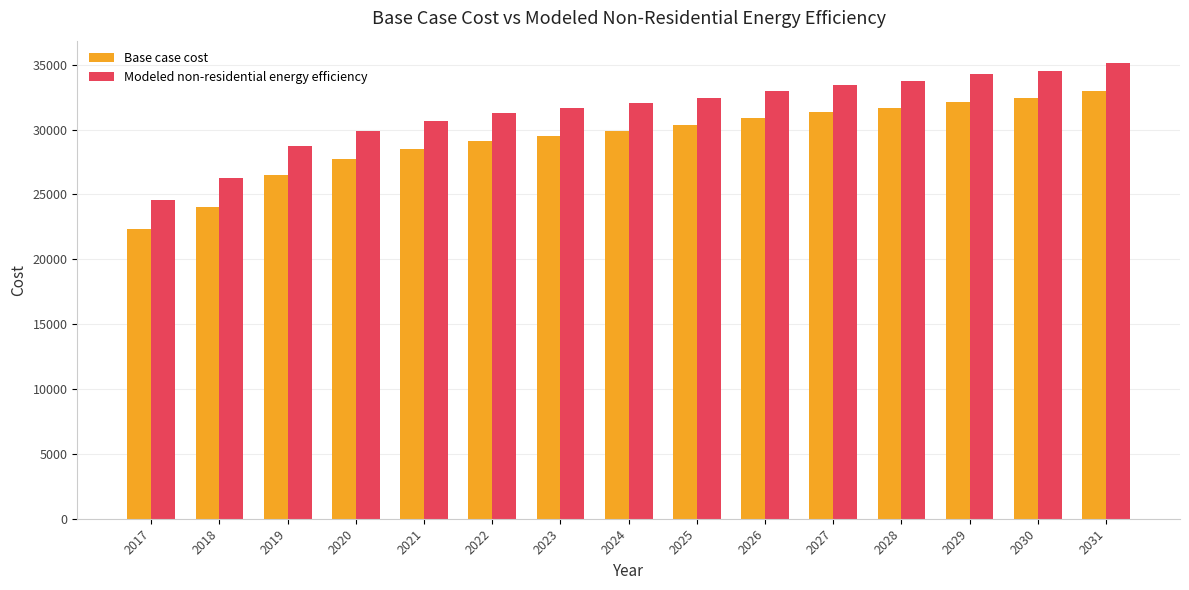

What is the total value across all series at 2027?

64770.9